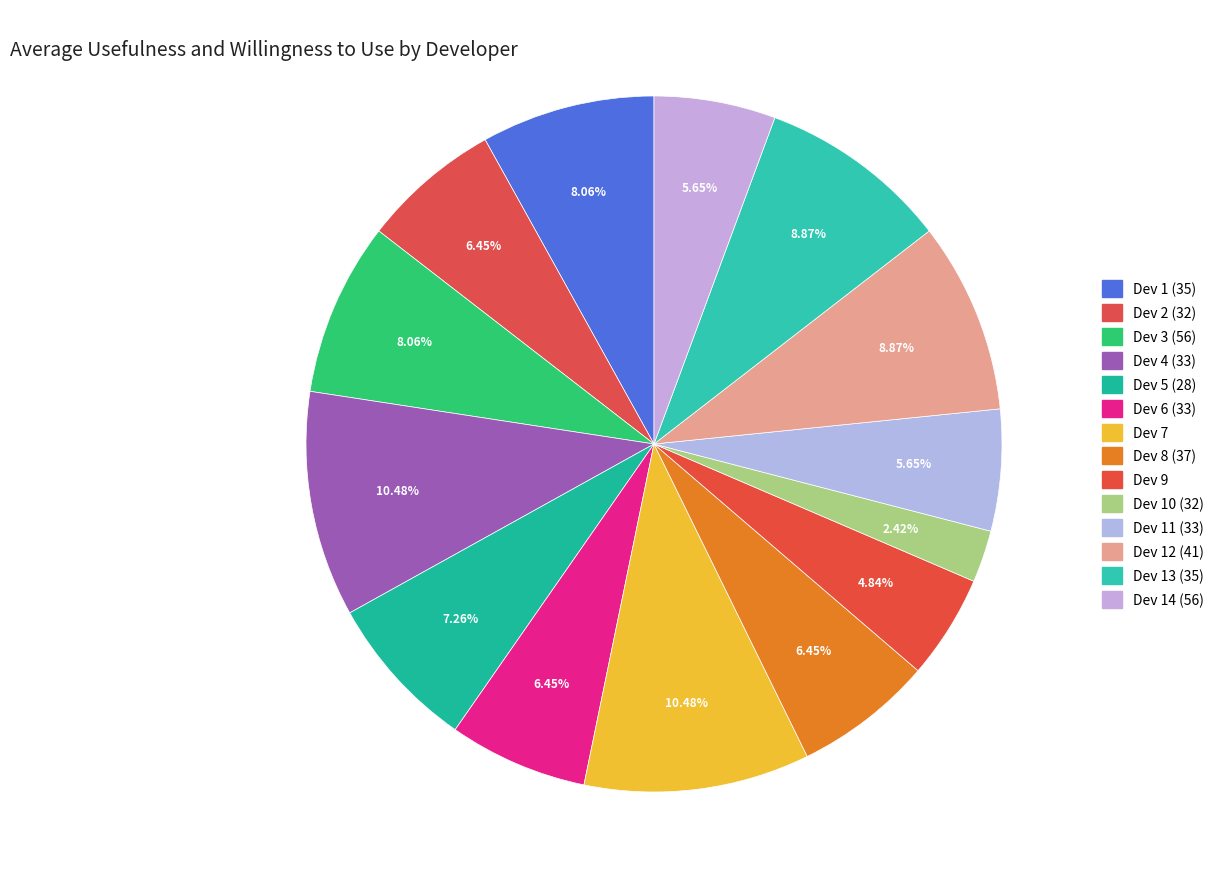

What is the ratio of the value at Dev 2 (32) to the value at Dev 13 (35)?

0.7